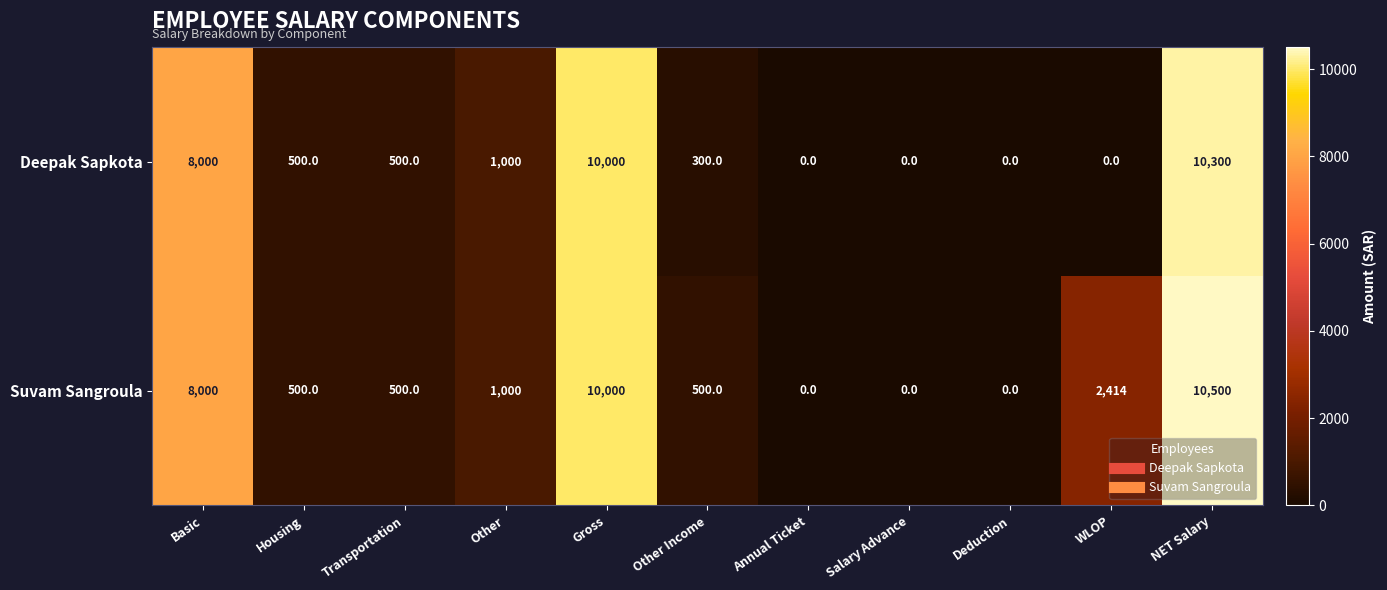

What is the difference between the second highest and second lowest values in the Deepak Sapkota series?

10000